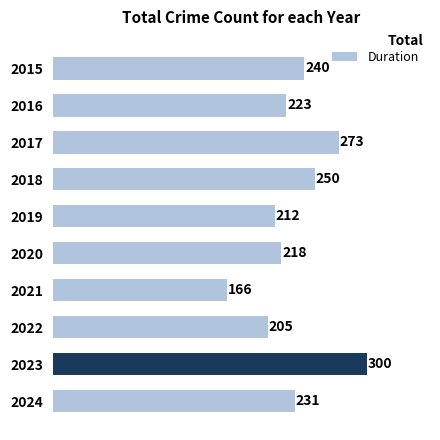

List the labels in order of value, smallest first.

2021, 2022, 2019, 2020, 2016, 2024, 2015, 2018, 2017, 2023